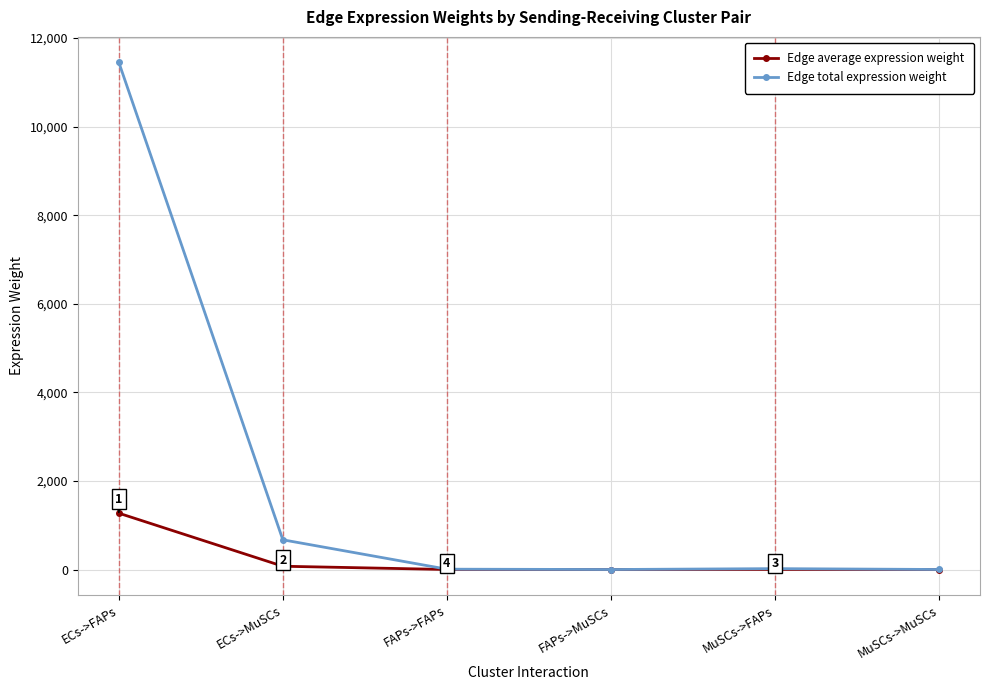

What is the sum of all Edge total expression weight values?

12153.5